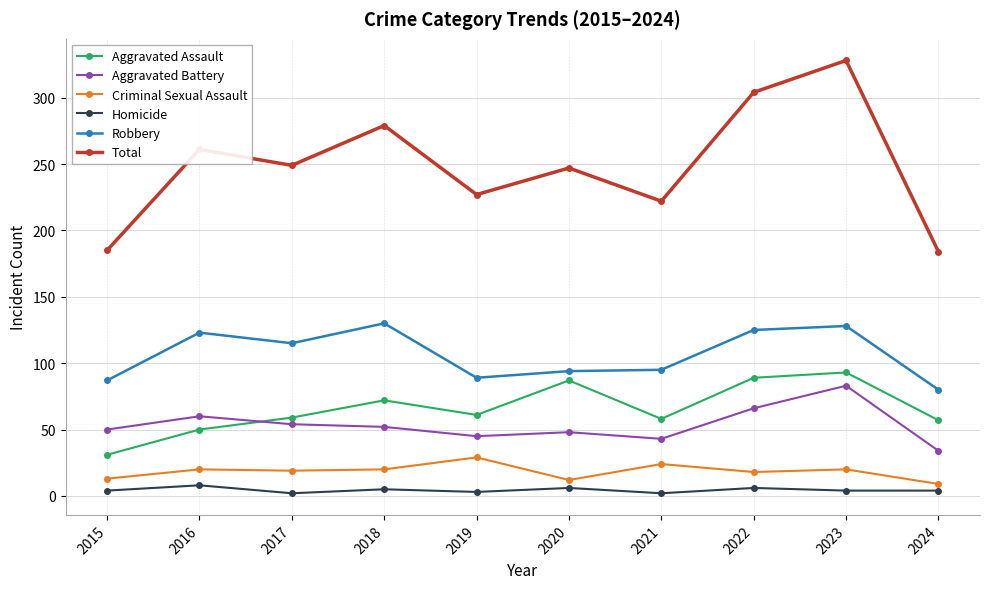

What value does the Aggravated Battery series have at 2024, to the nearest 10?

30